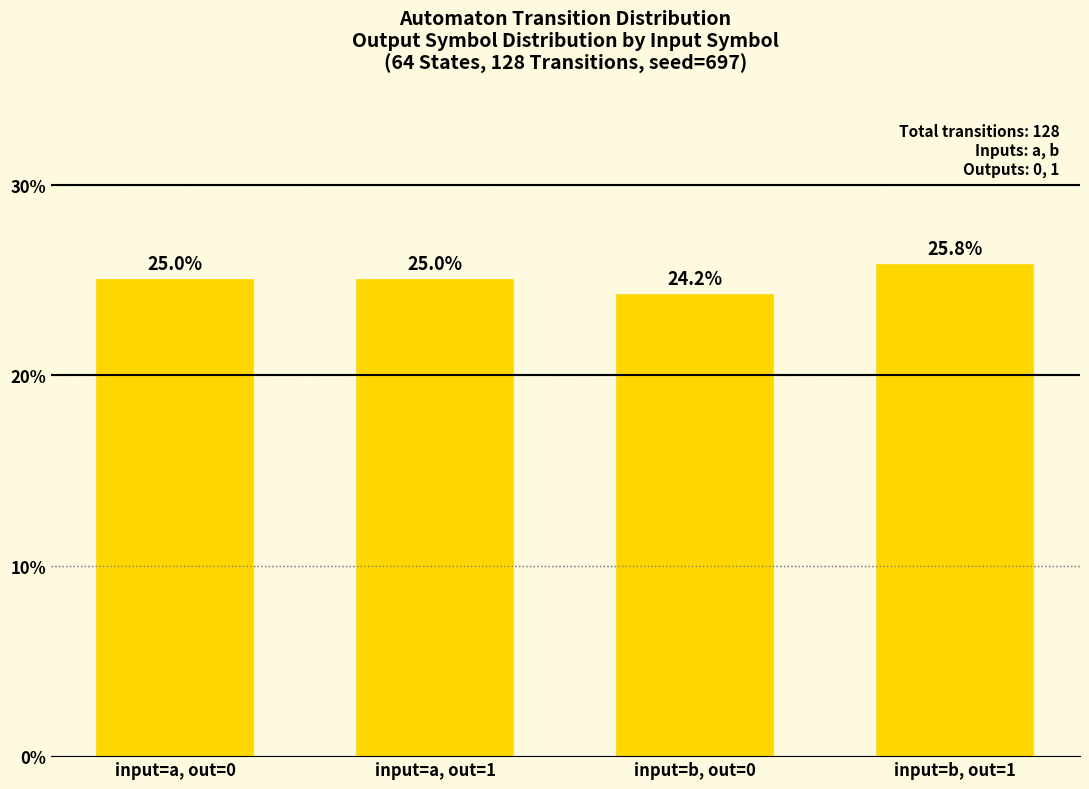

The chart shows a value of 12.6 at input=b, out=0. True or false?

False